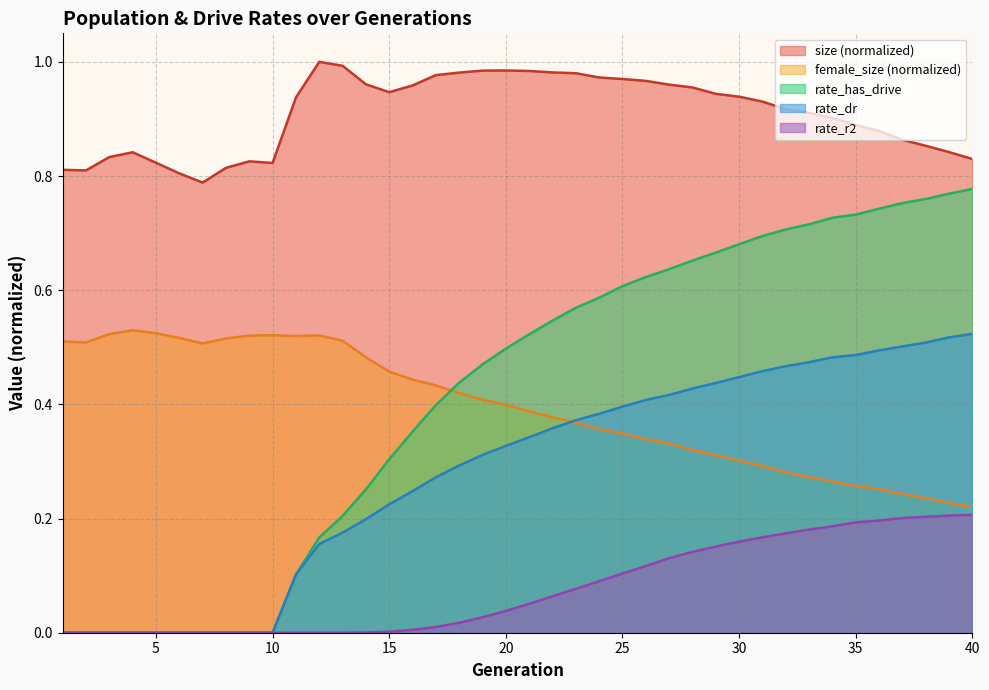

Which series has the largest total across all categories?

size (normalized)